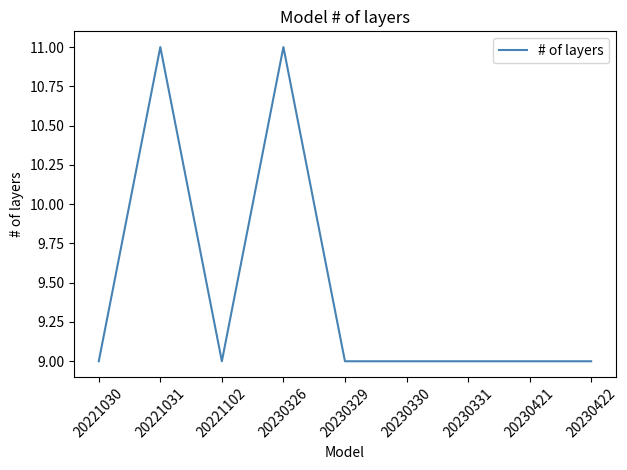

What is the minimum value shown in the chart?

9